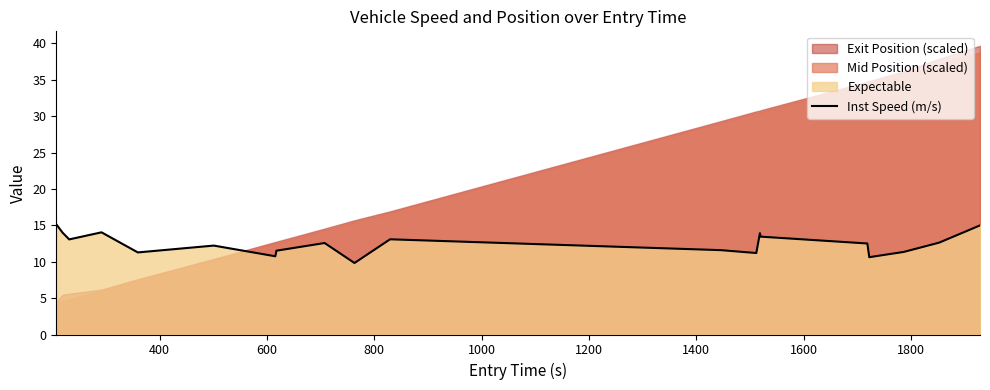

True or false: there are more than 0 points higher than both neighbors.

True